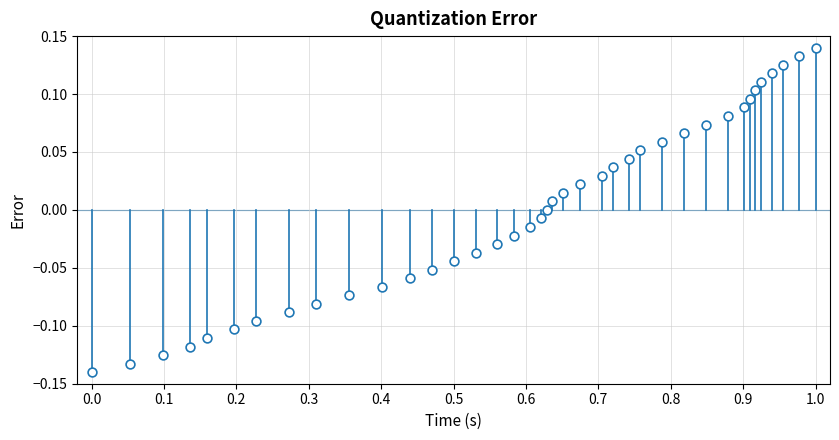

What is the range of X values (max minus min)?

1.0